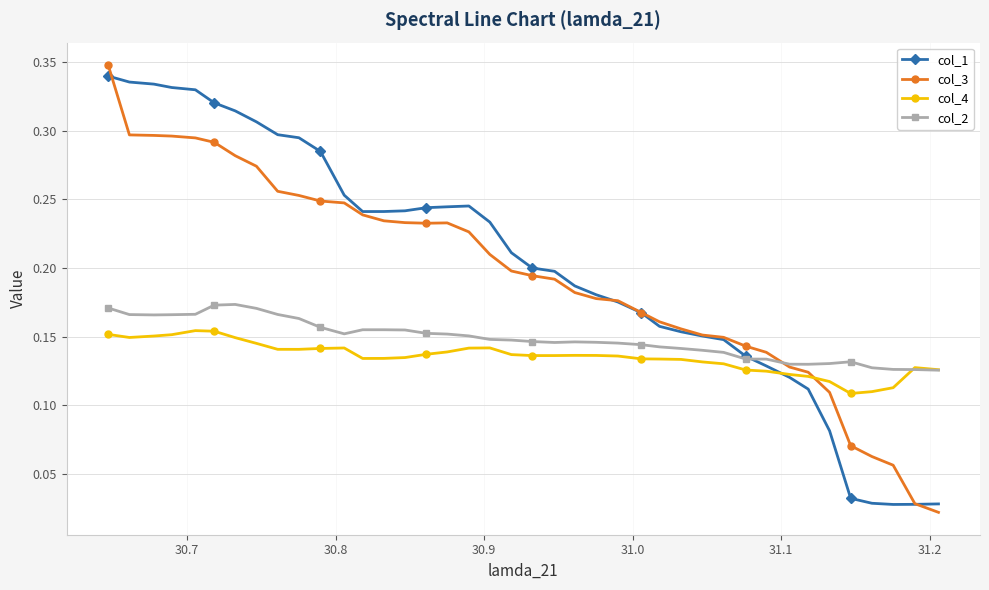

In col_4, how many points are lower than both neighbors (excluding endpoints)?

5